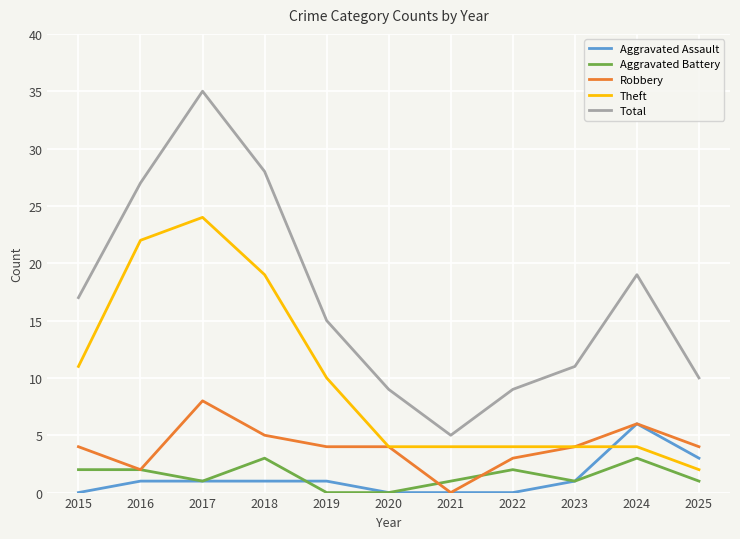

True or false: Theft and Aggravated Battery cross at least once.

False